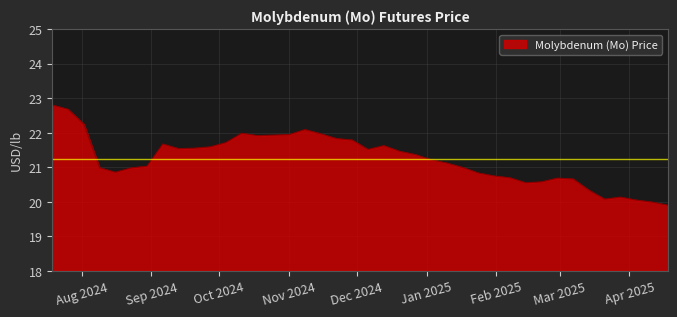

What is the minimum value shown in the chart?

19.9